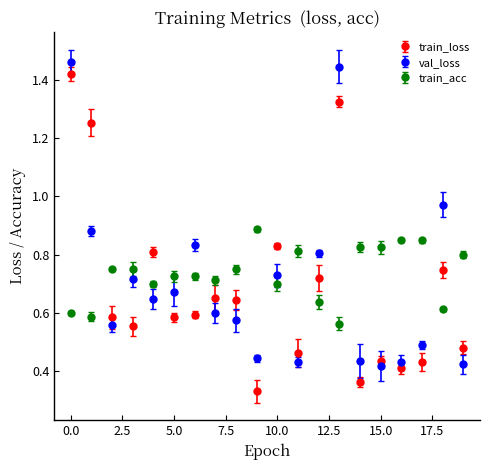

What are all the series names shown in the legend?

train_loss, val_loss, train_acc